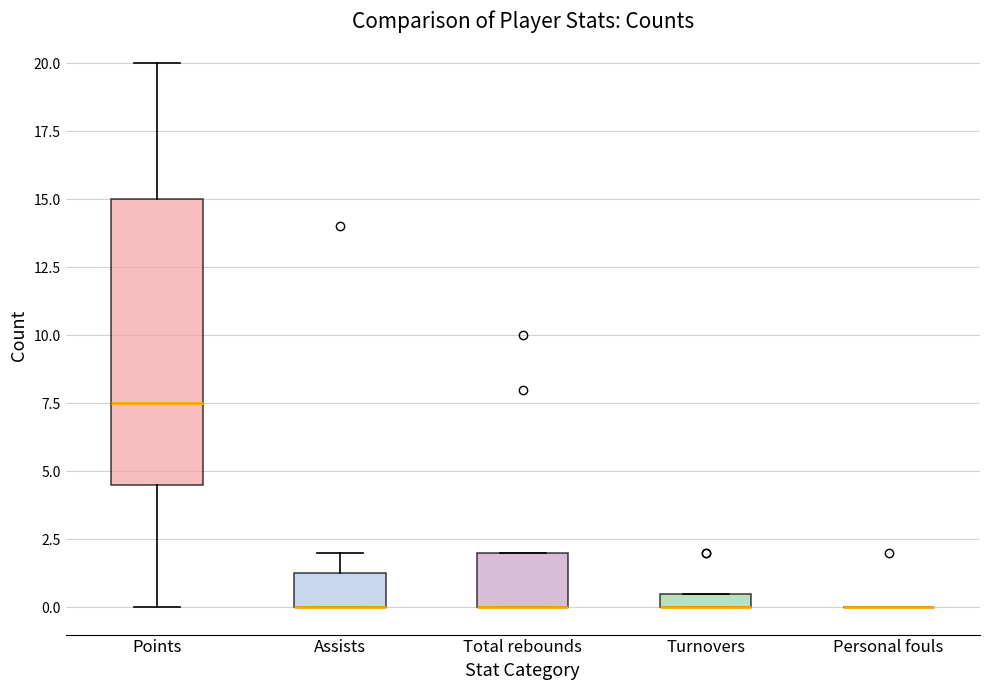

Which box is the tallest, from its lower edge to its upper edge?

Points